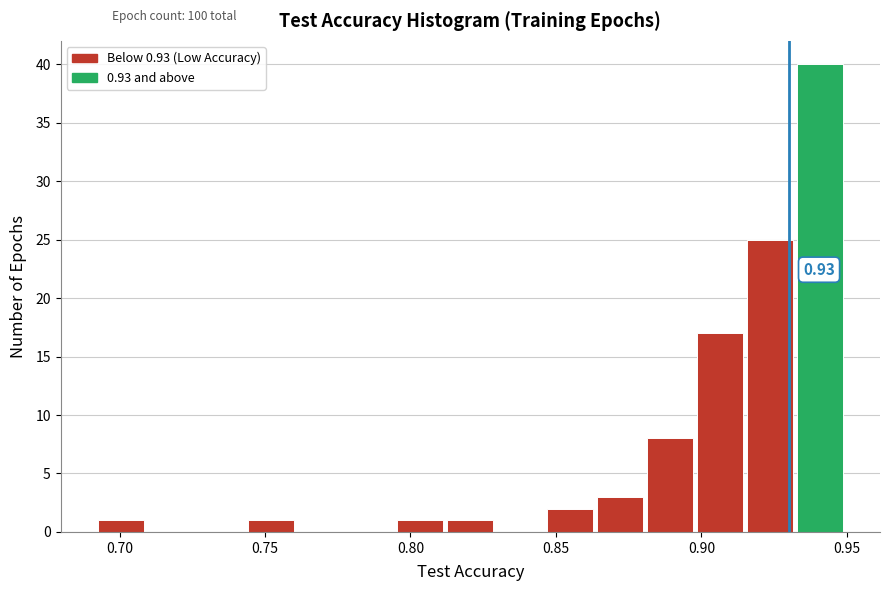

Read against the x-axis, roughly where is the centre of the tallest bar?

0.940